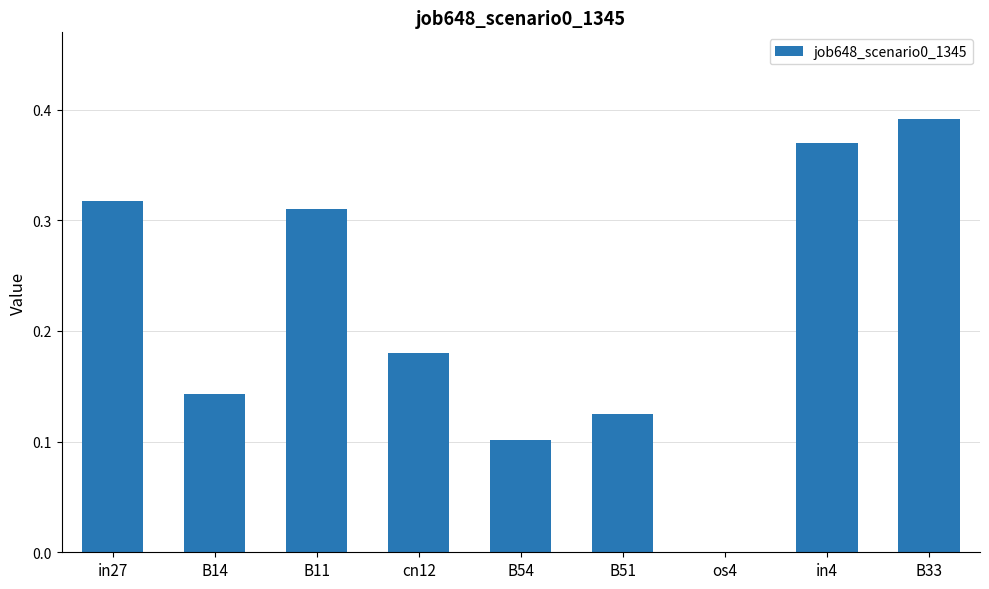

Which has a higher value, cn12 or B14?

cn12